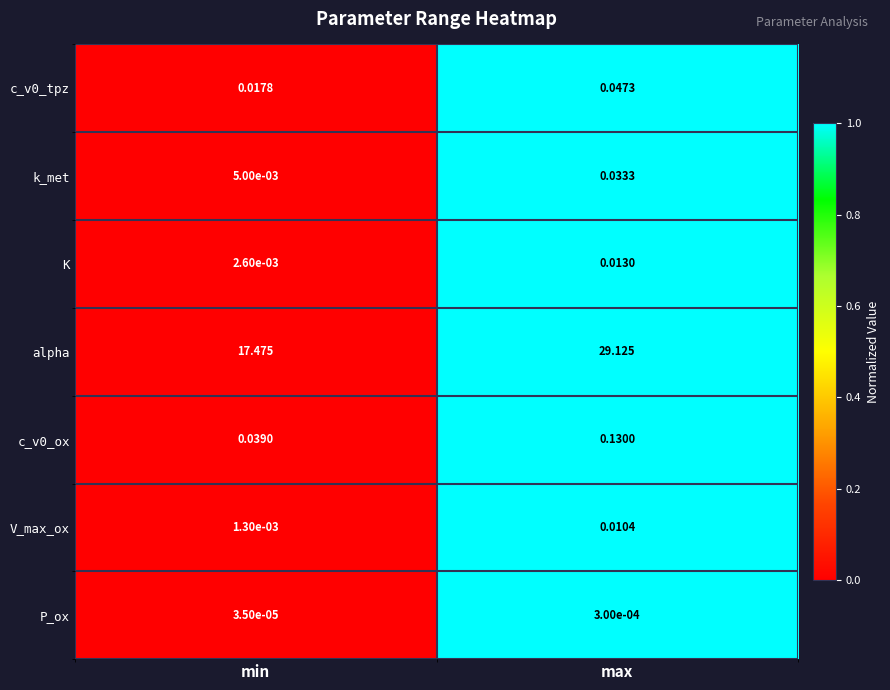

Between min and max, which series saw the biggest shift?

alpha